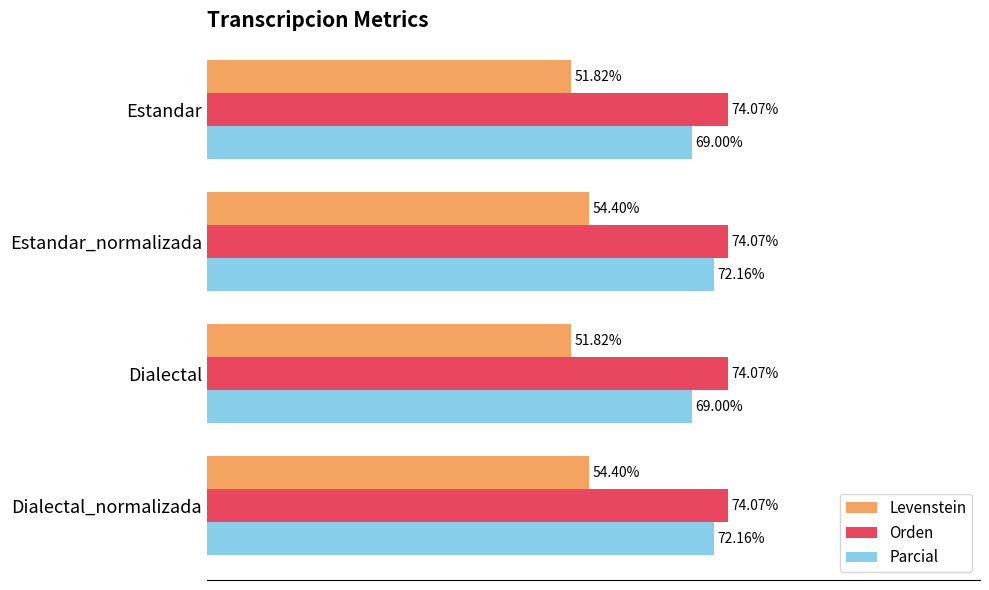

Which series has the widest spread of values?

Parcial